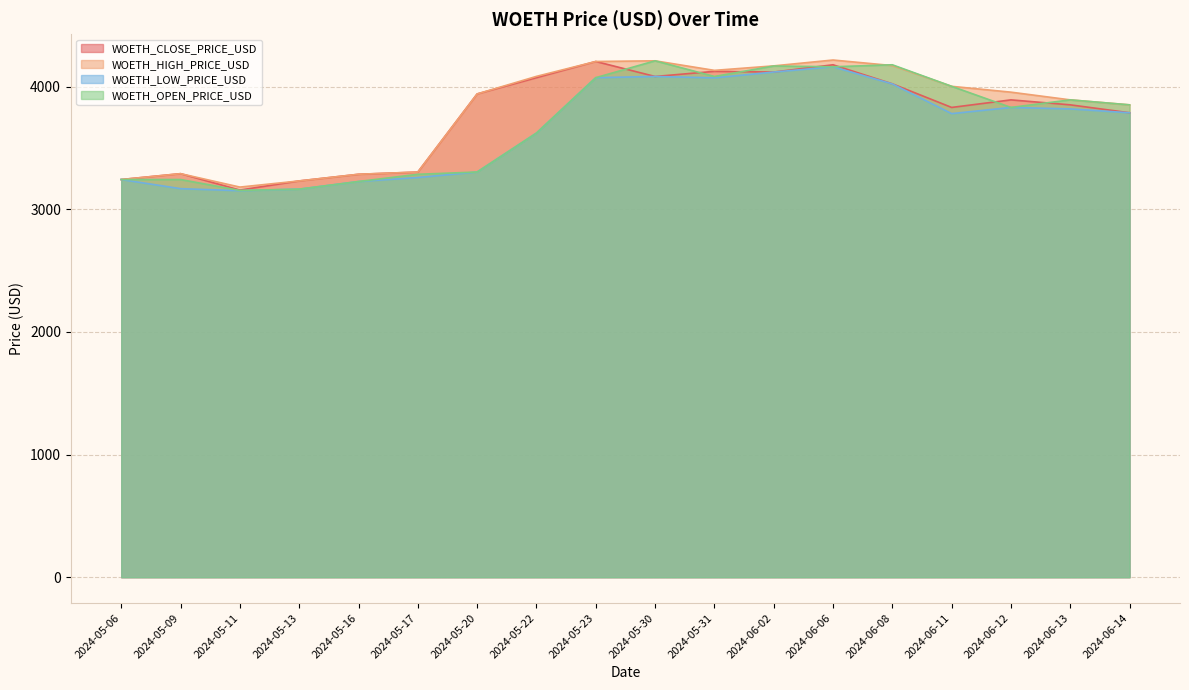

True or false: WOETH_OPEN_PRICE_USD and WOETH_LOW_PRICE_USD cross at least once.

False